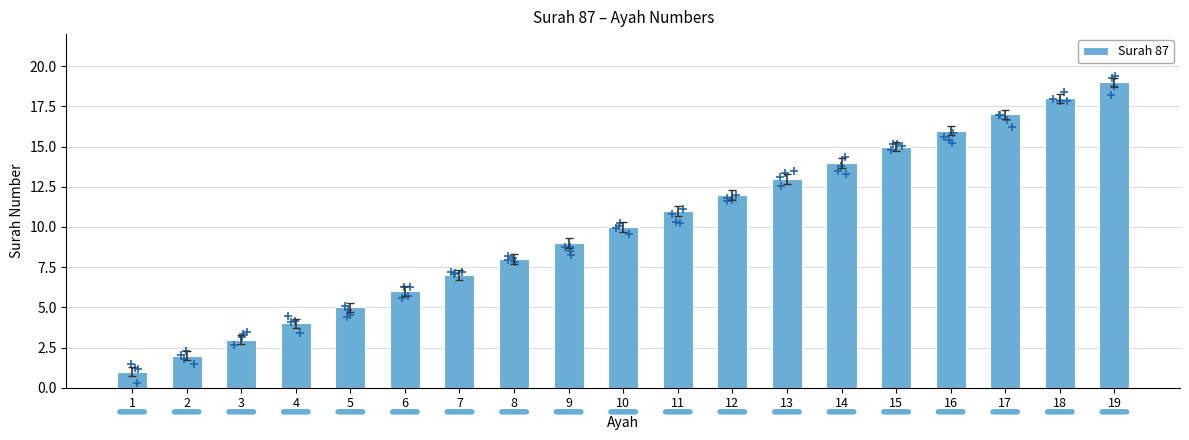

Which has a higher value, 16 or 4?

16